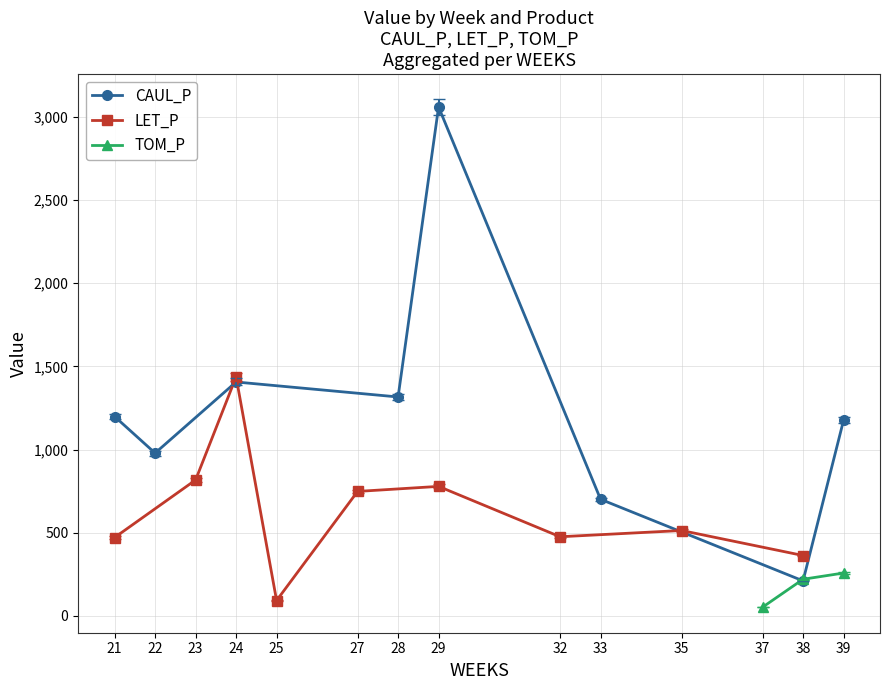

What is the sum of all CAUL_P values?

10044.4